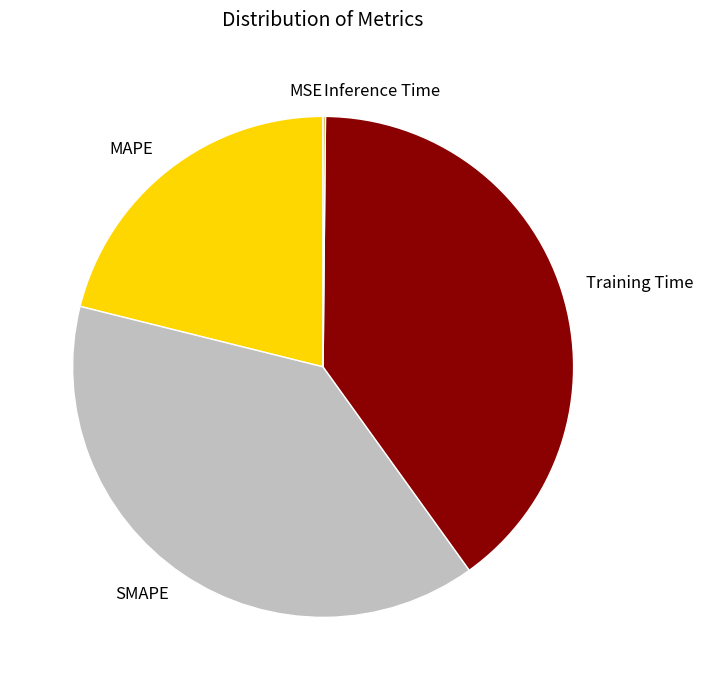

Which category has the biggest portion of the pie?

Training Time